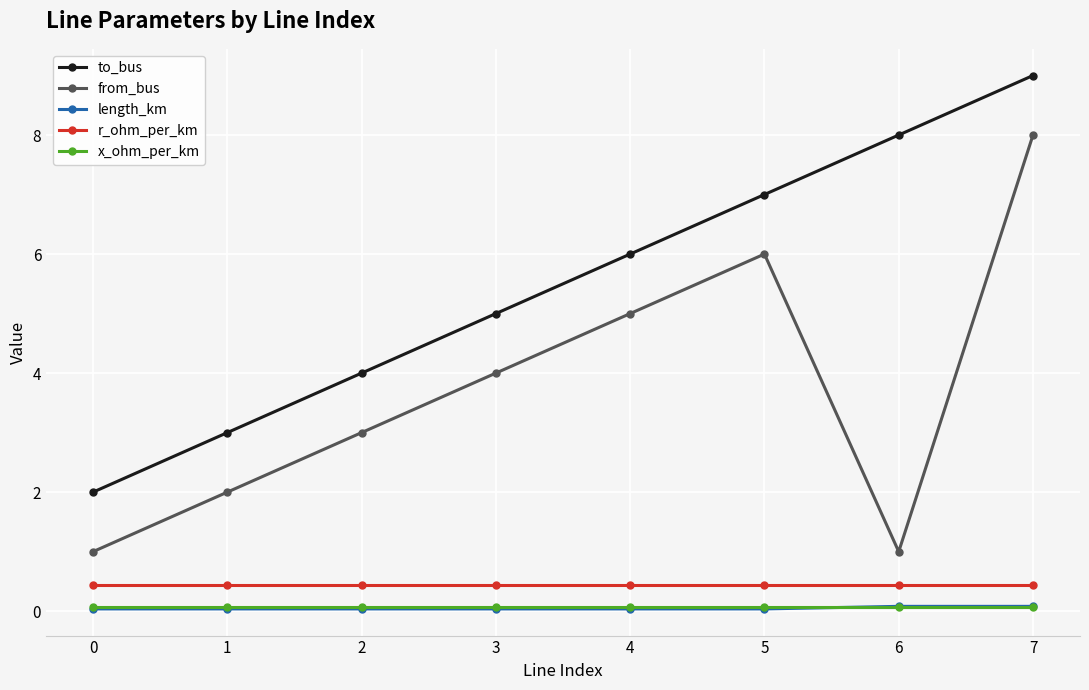

Is it true that to_bus equals 8.0 at 3?

False